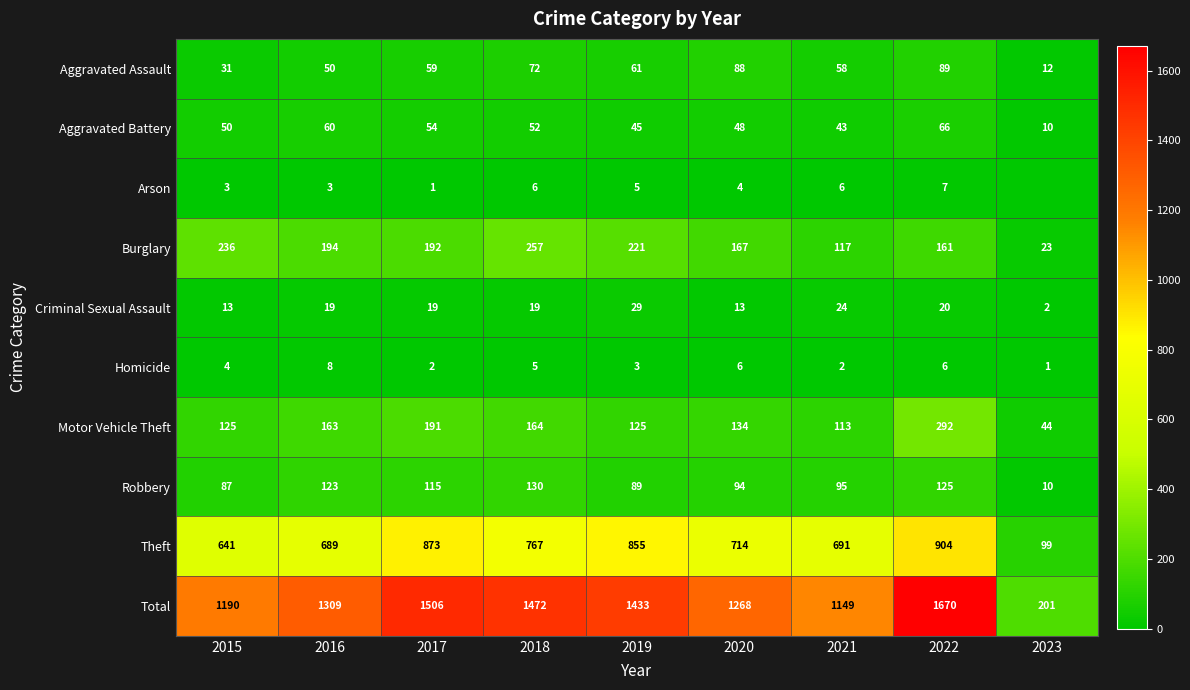

Rank the series at 2022 from lowest to highest value.

Homicide, Arson, Criminal Sexual Assault, Aggravated Battery, Aggravated Assault, Robbery, Burglary, Motor Vehicle Theft, Theft, Total